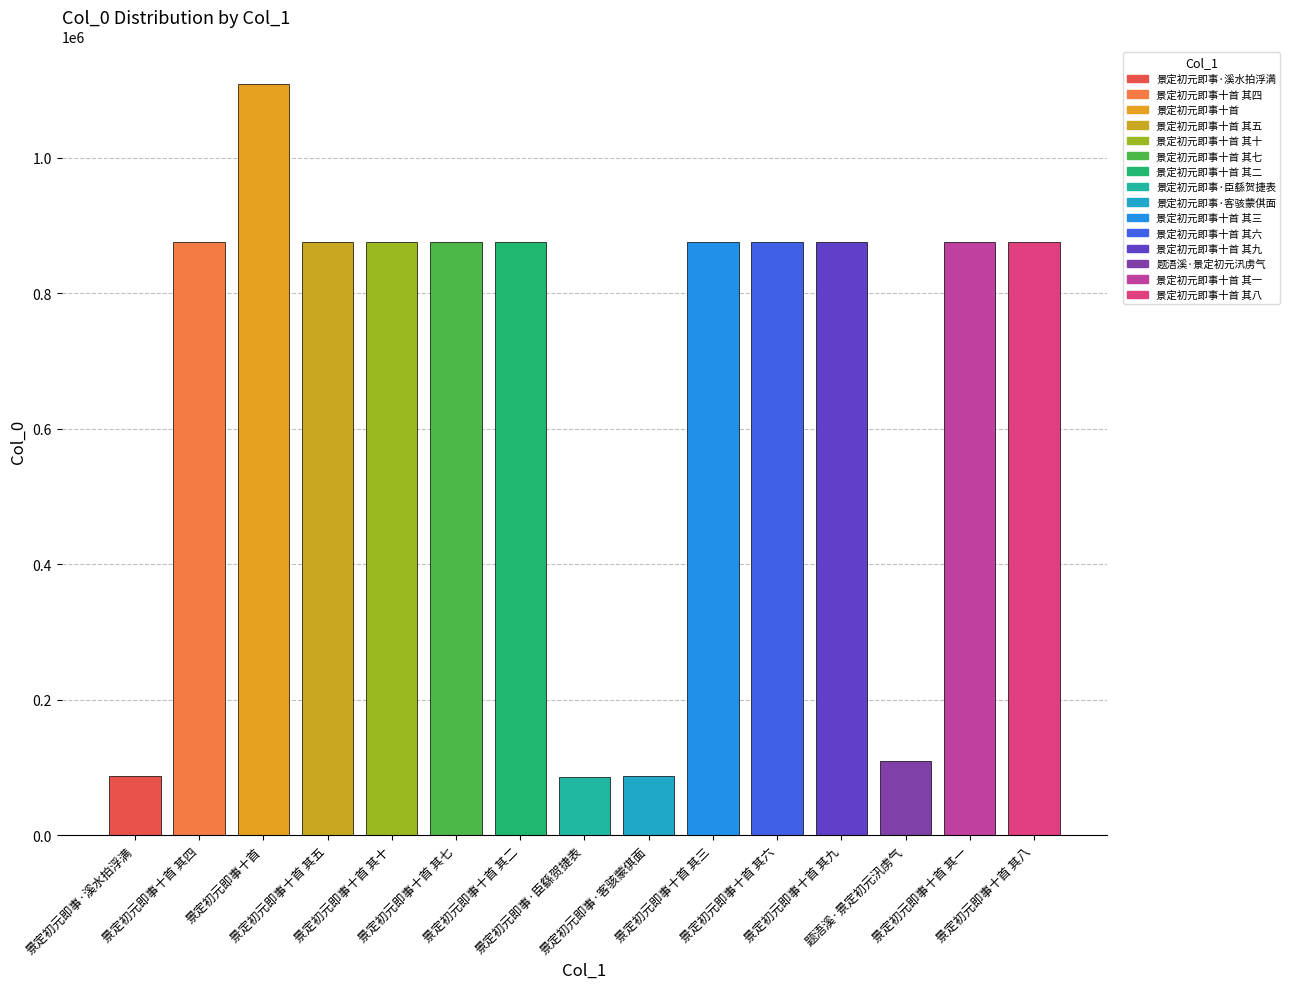

What is the smallest value displayed?

86440